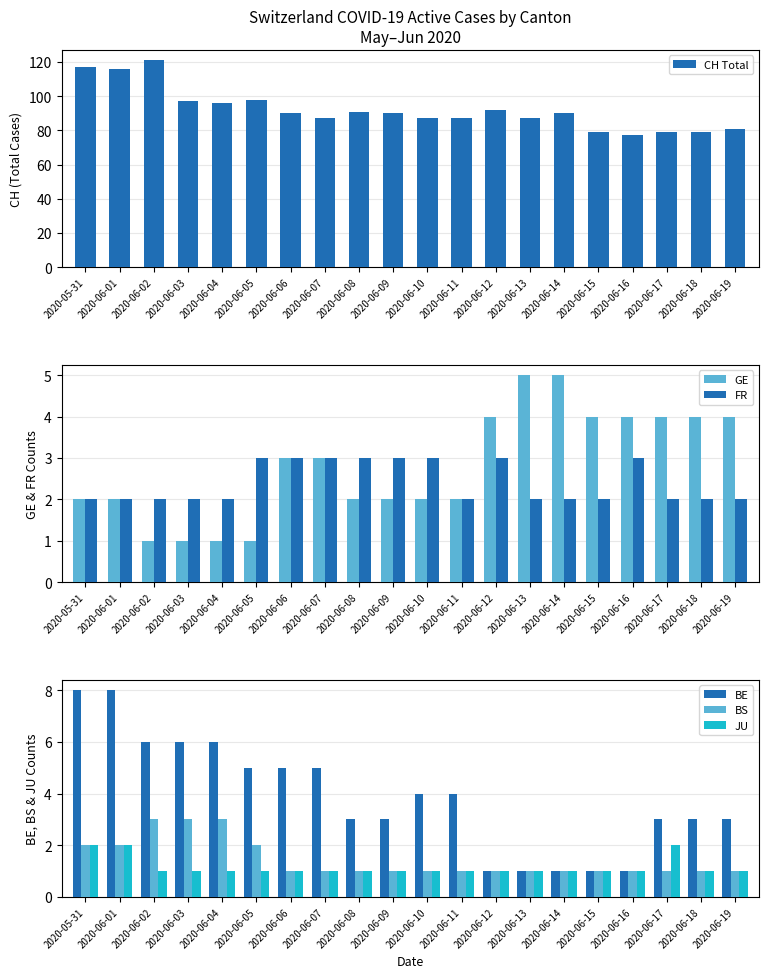

Between 2020-06-14 and 2020-06-16, which series saw the biggest shift?

CH Total